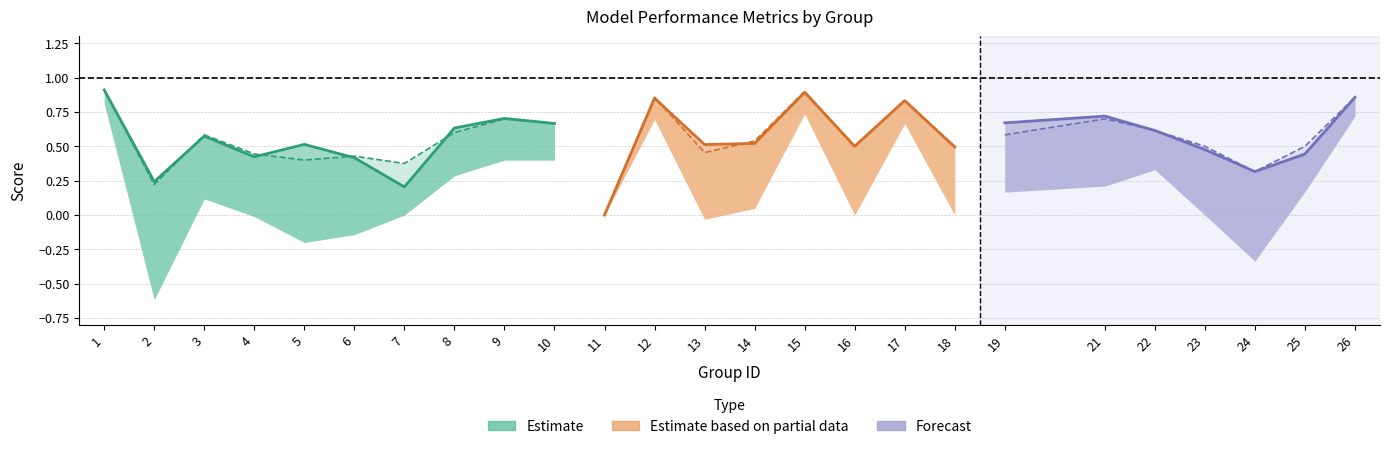

Which category has the highest value across all series?

1